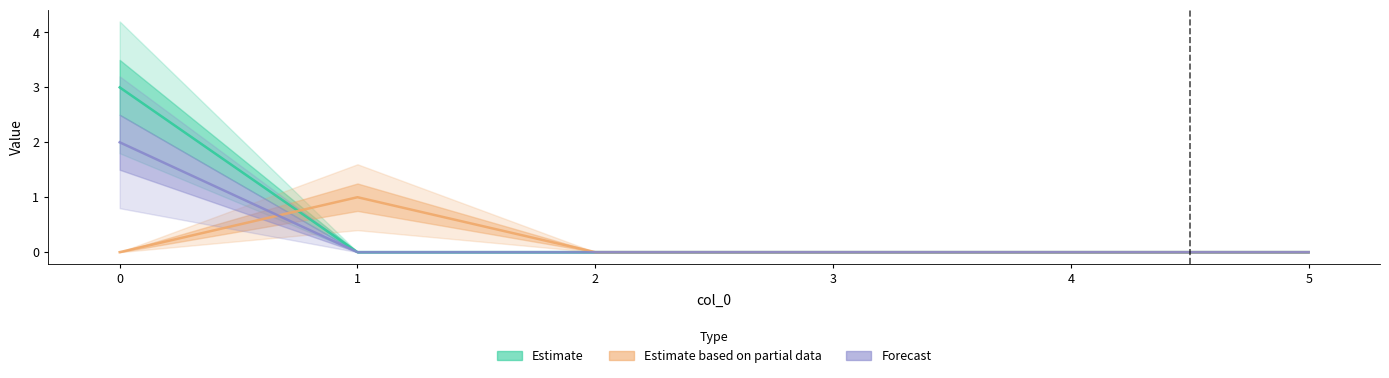

How many lines are shown in the chart?

3